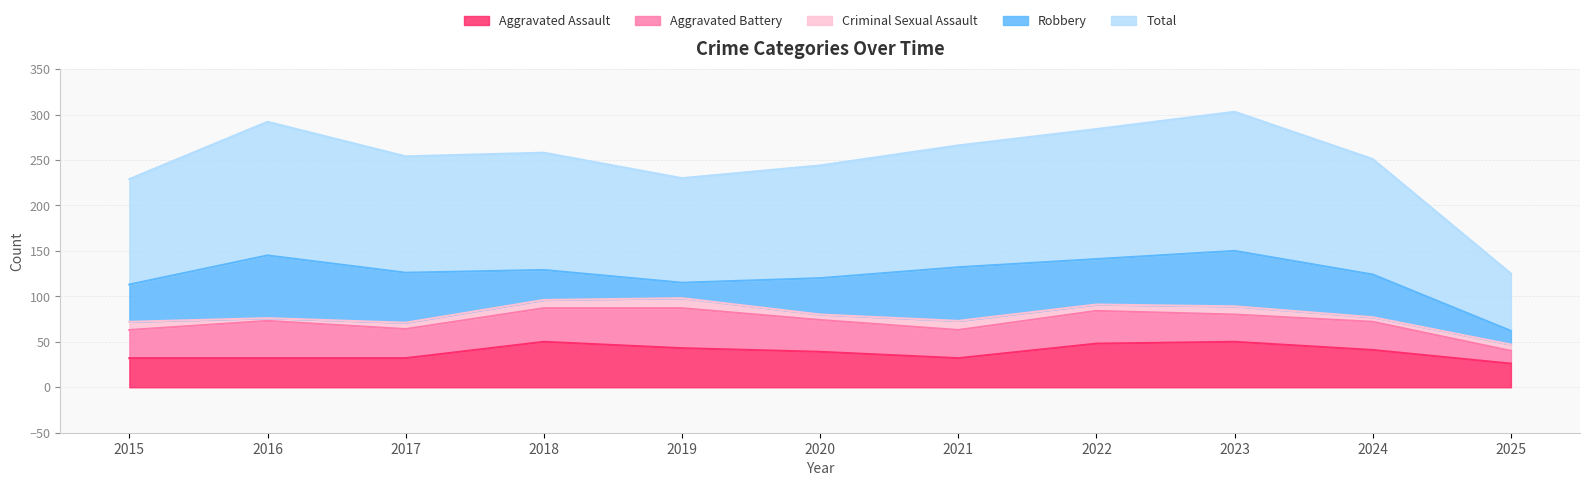

How many interior local valleys does the Total series have?

2